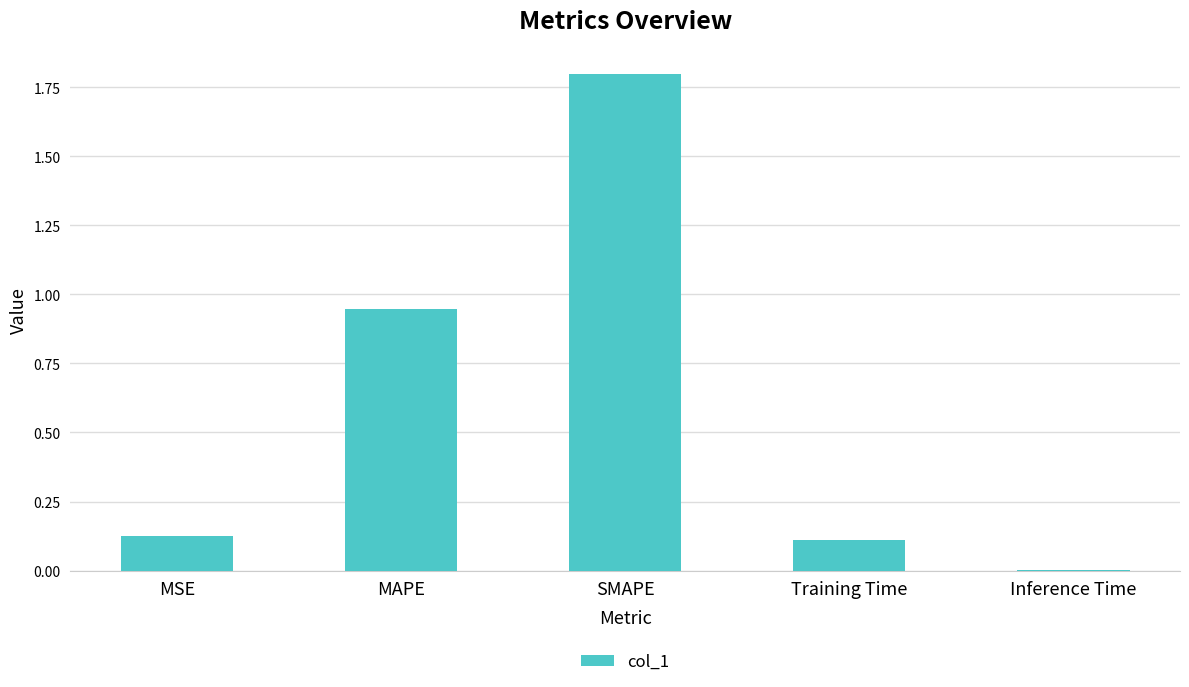

The value at SMAPE is 1.8. True or false?

True